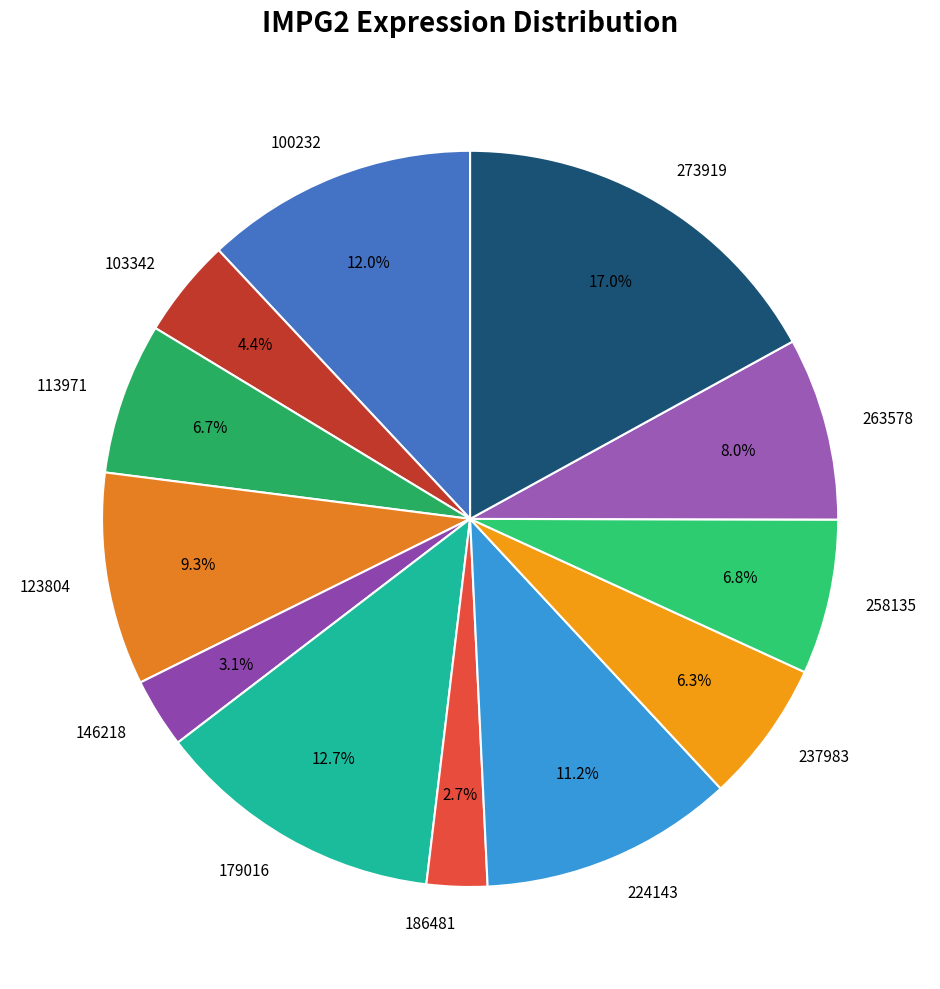

Which slice is the largest?

273919